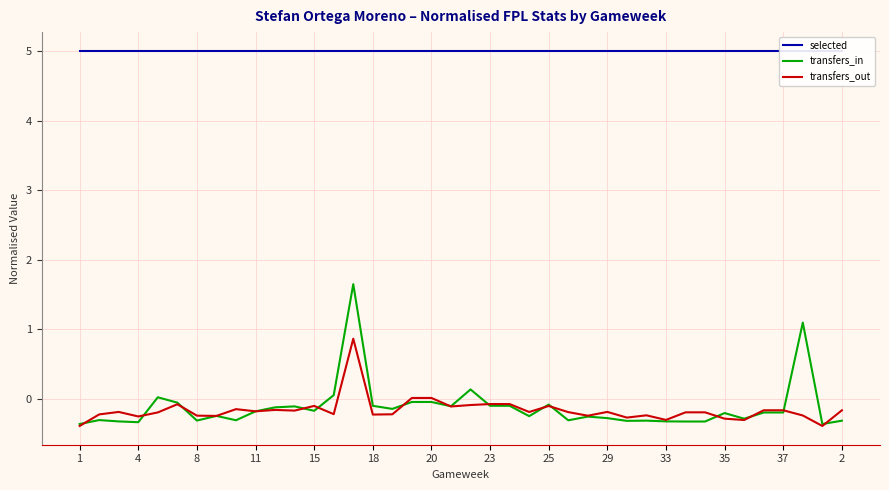

Count the number of data series in this chart.

3